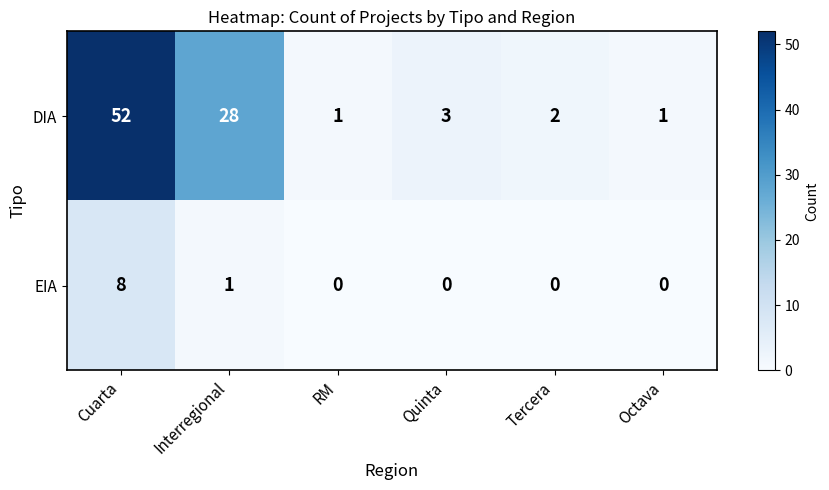

Where is DIA nearest to the value 26?

Interregional